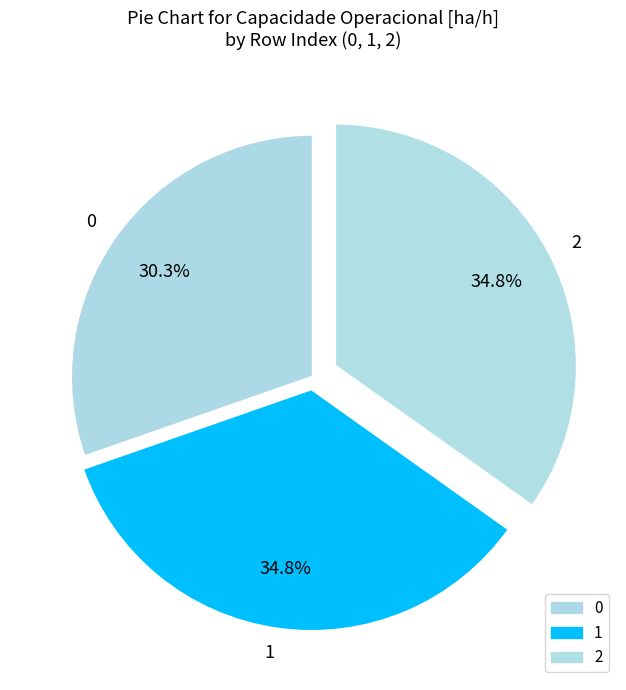

How many slices are in this pie chart?

3